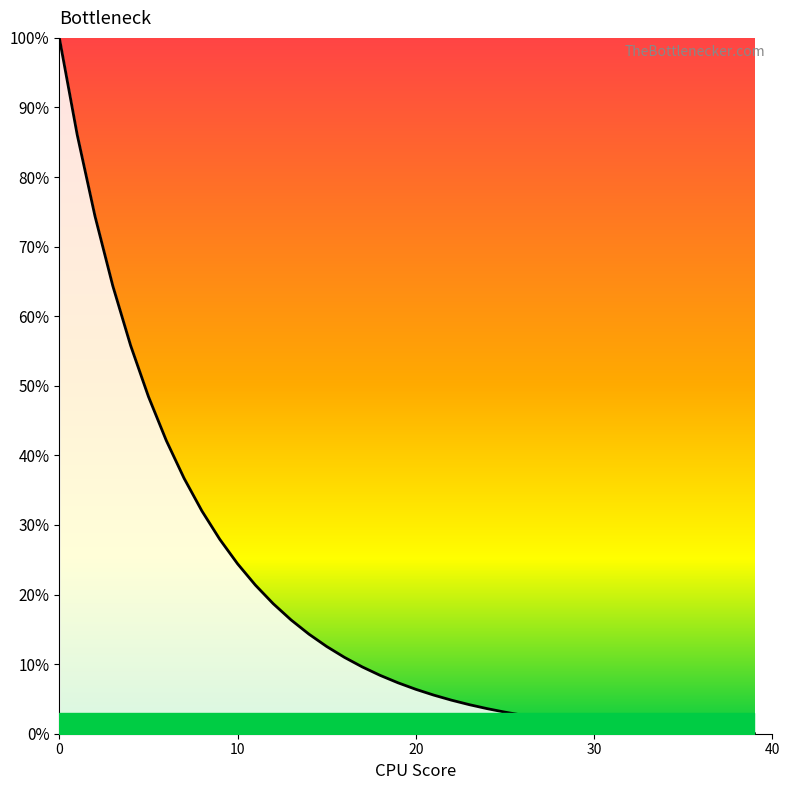

Does the chart have visible grid lines?

No